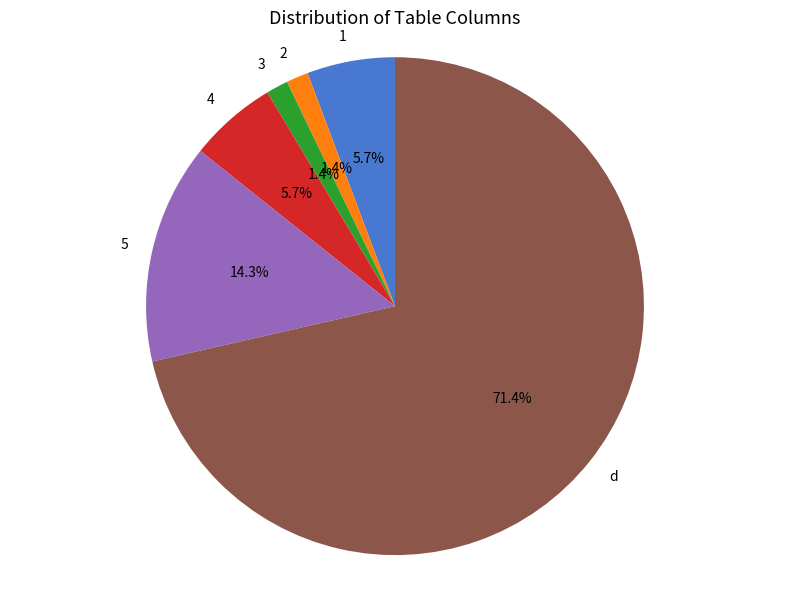

How many slices are in this pie chart?

6